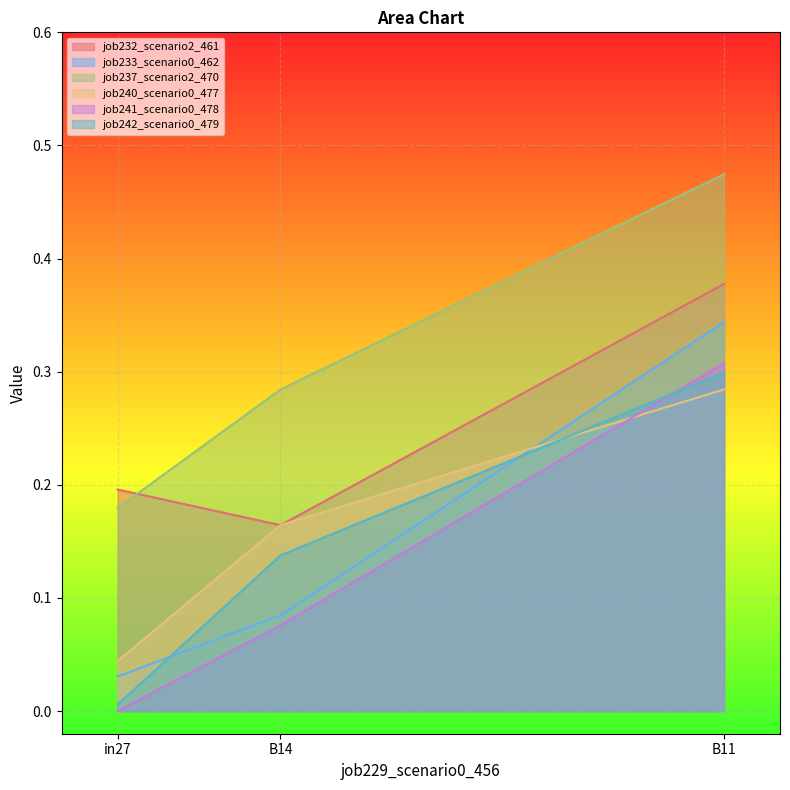

What is the label of the 1st point from the right?

B11